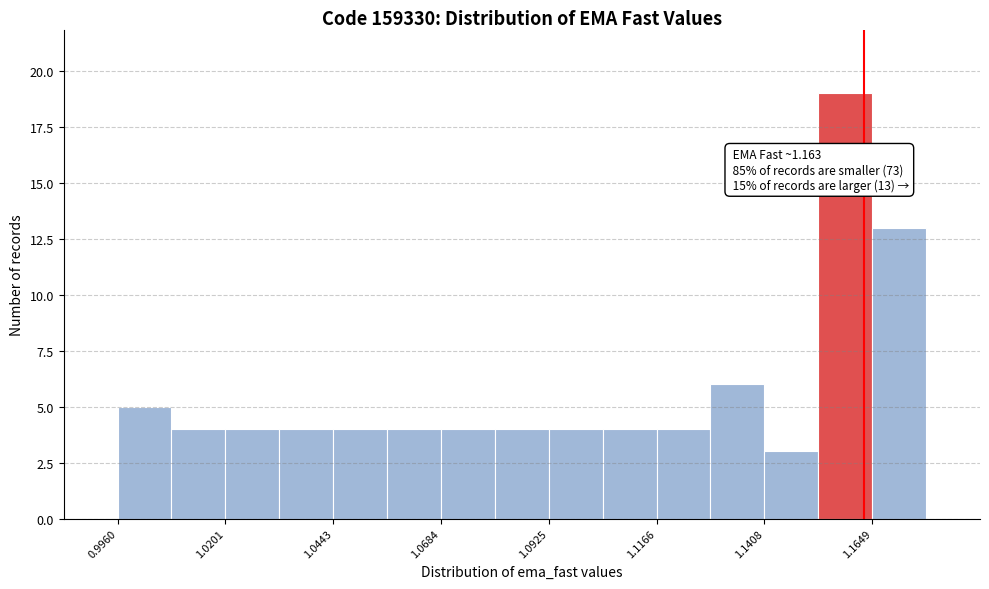

Read against the x-axis, roughly where is the centre of the tallest bar?

1.160